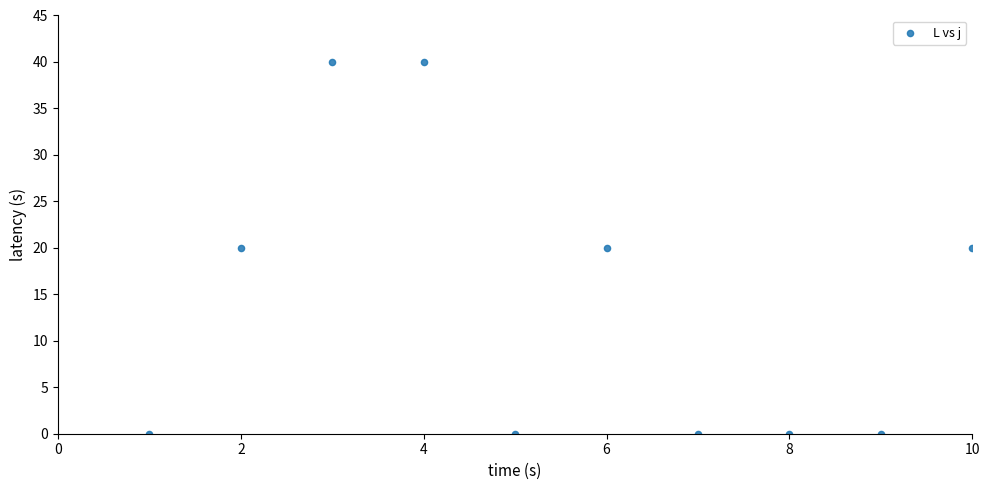

What is the average X value?

6